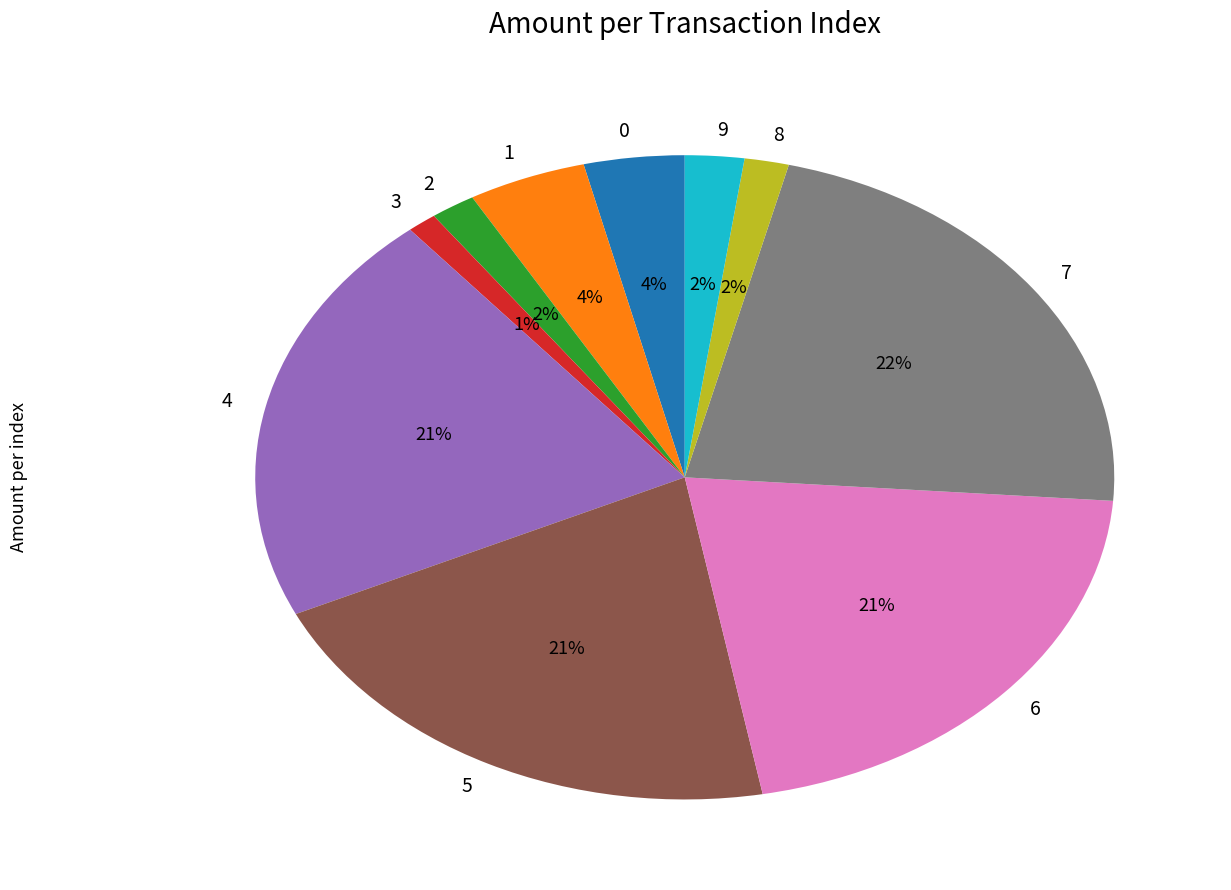

Is 6 the majority of the pie?

No